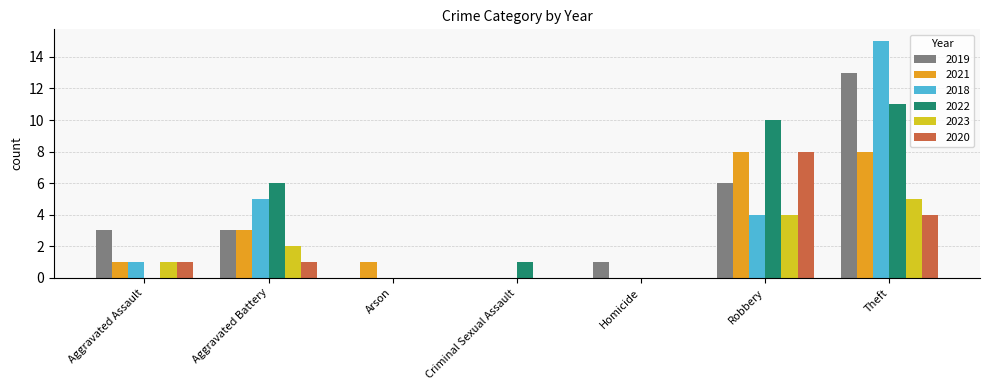

Reading left to right, what are all the values shown in this chart?

2019: 3	3	0	0	1	6	13
2021: 1	3	1	0	0	8	8
2018: 1	5	0	0	0	4	15
2022: 0	6	0	1	0	10	11
2023: 1	2	0	0	0	4	5
2020: 1	1	0	0	0	8	4